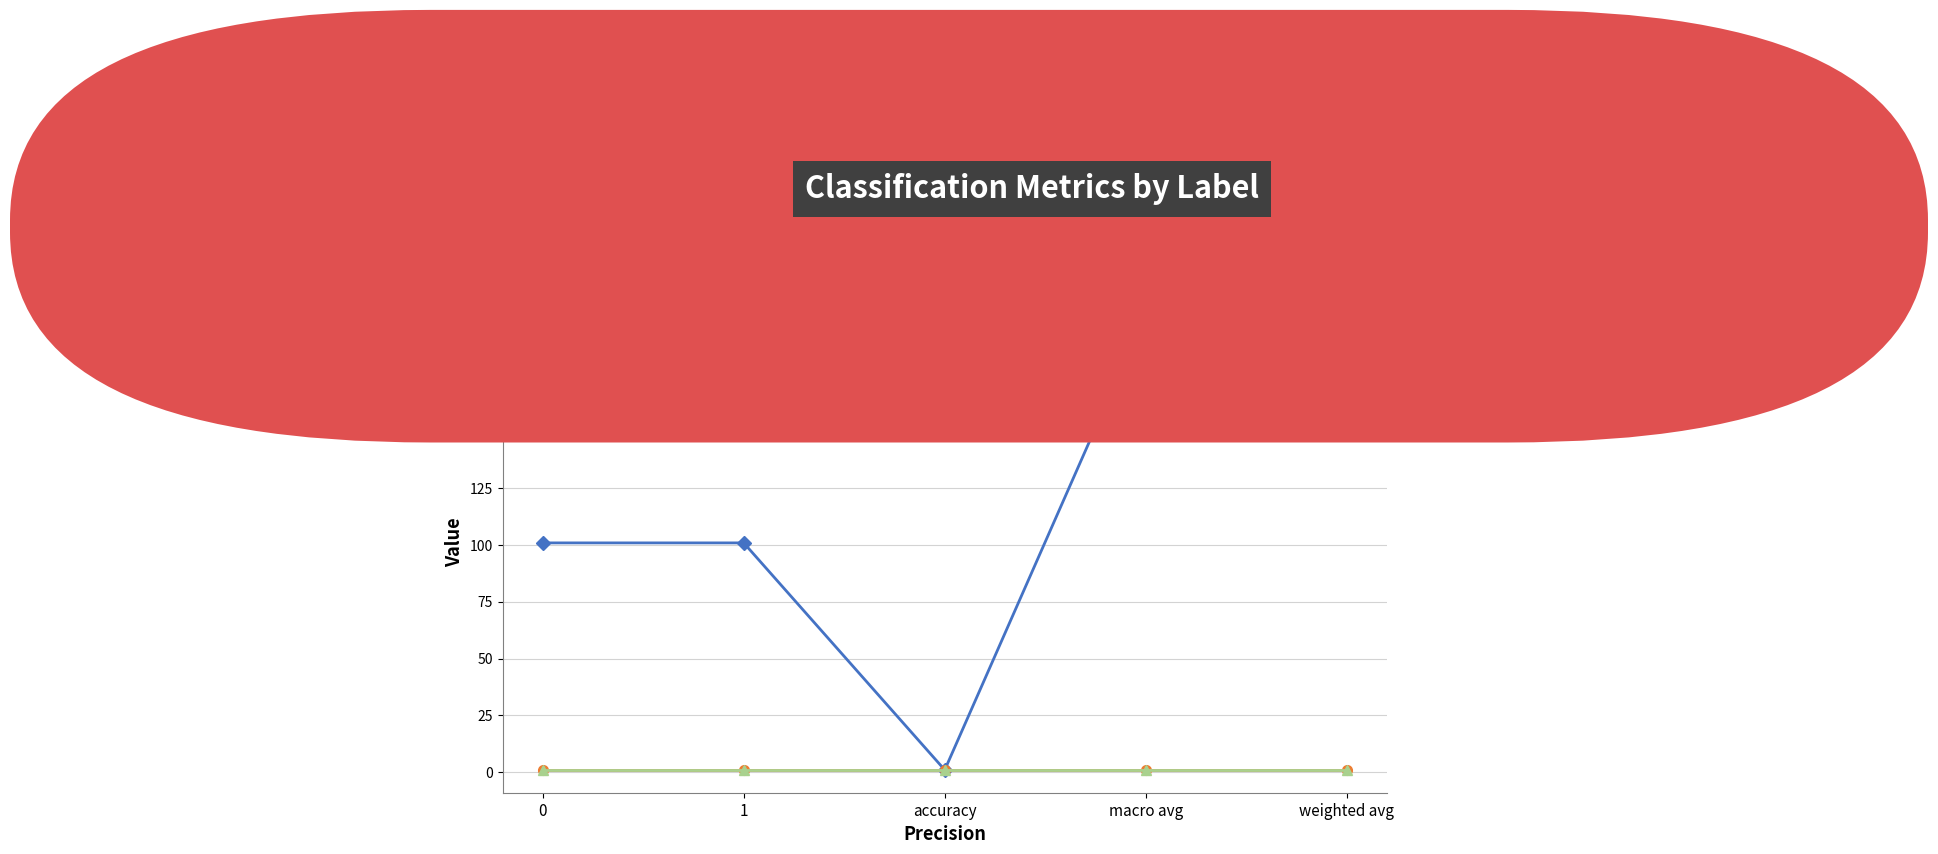

Which series changed the most between 1 and macro avg?

support